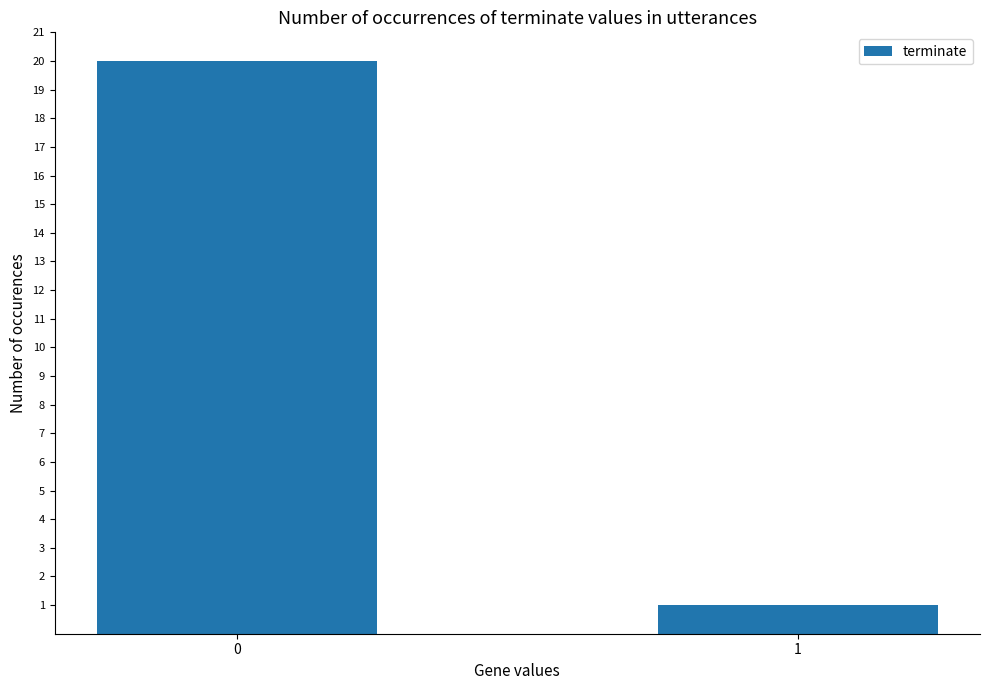

What is the maximum value shown in the chart?

20